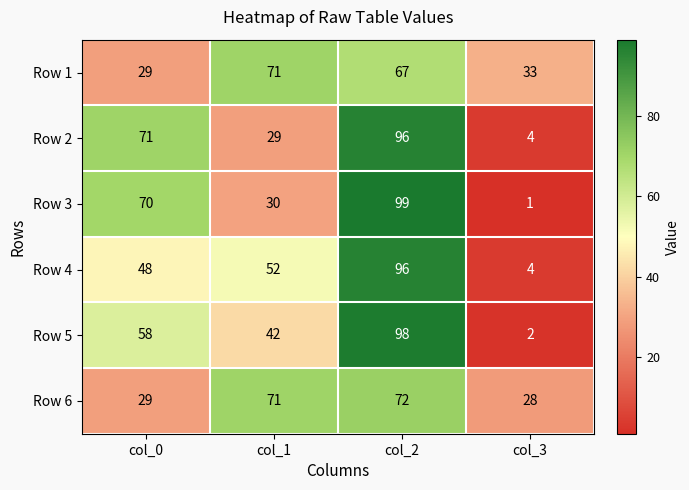

What is the spread (max minus min) of values at col_0?

42